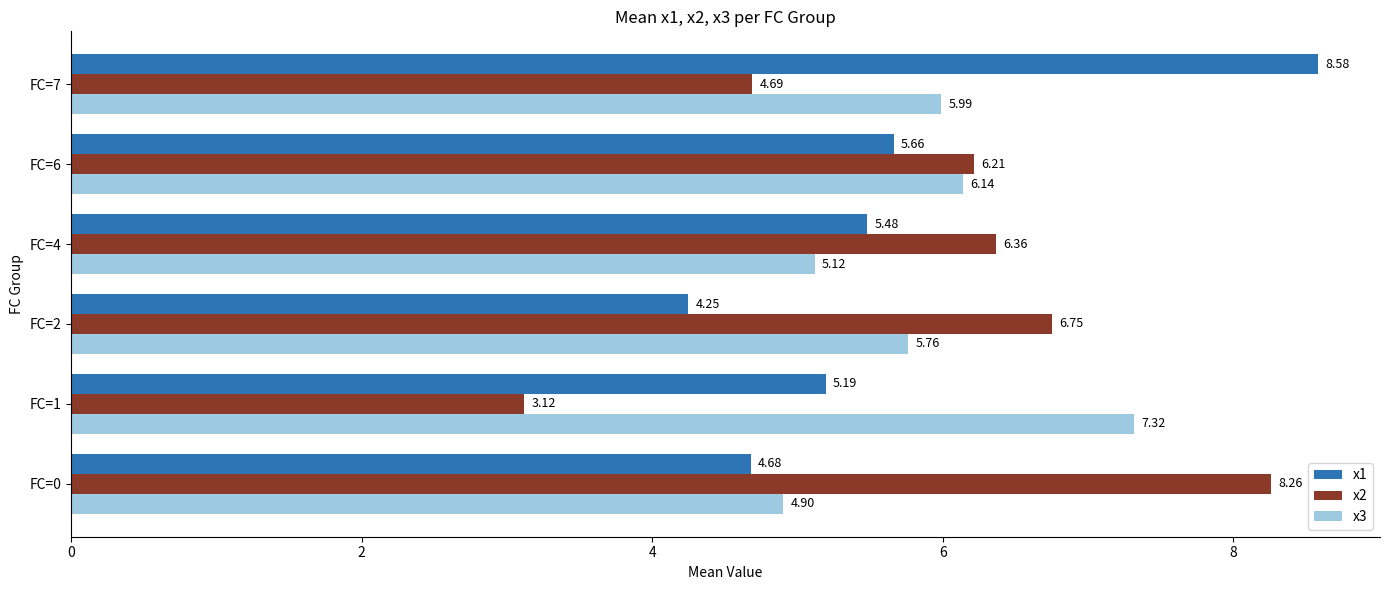

List the labels in order of x3 value, largest first.

FC=1, FC=6, FC=7, FC=2, FC=4, FC=0